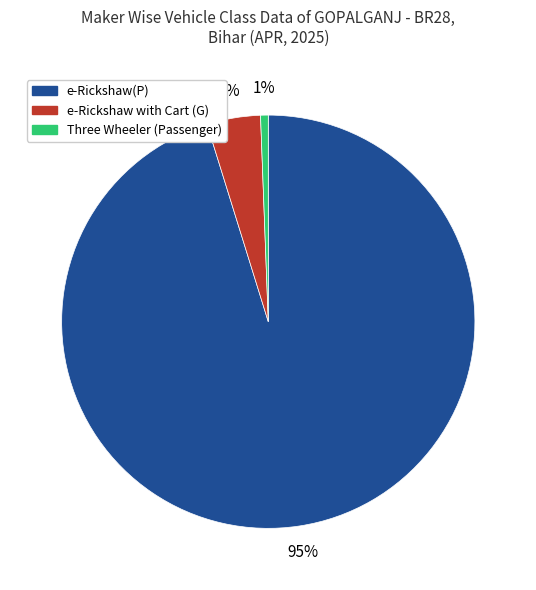

To the nearest percent, what is the average slice percentage?

33%